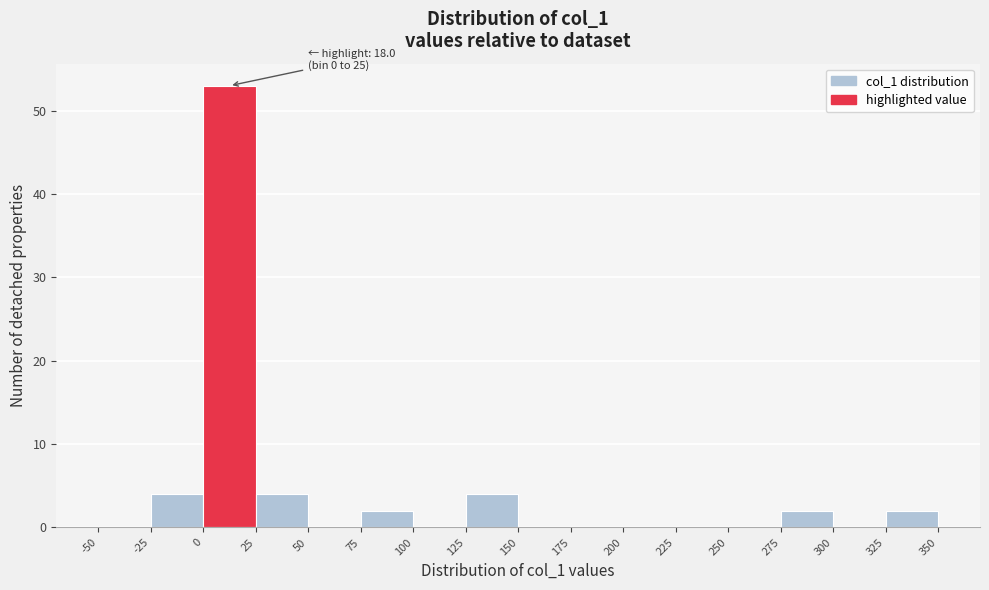

Over which range of the x-axis is the bar tallest?

0 to 25